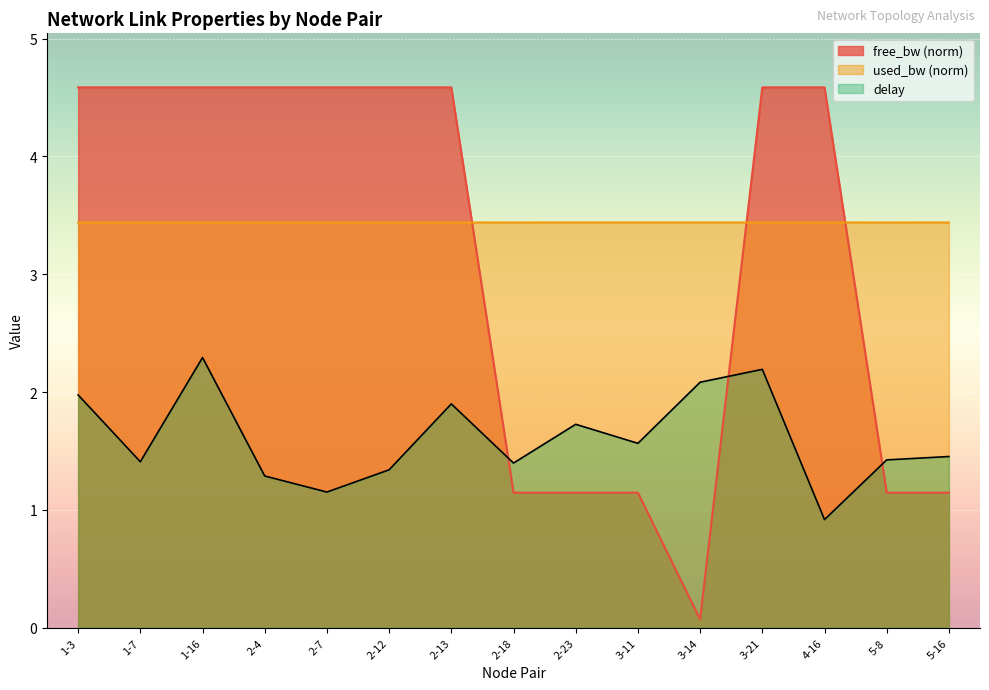

What is the maximum value for free_bw_scaled?

4.6